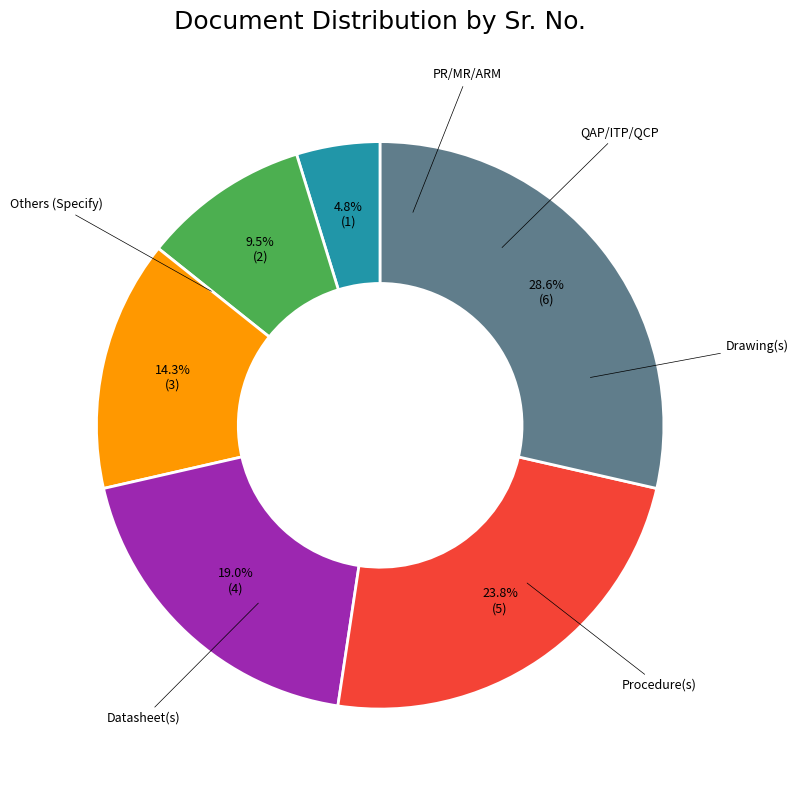

Is there any slice that represents more than half of the pie?

No